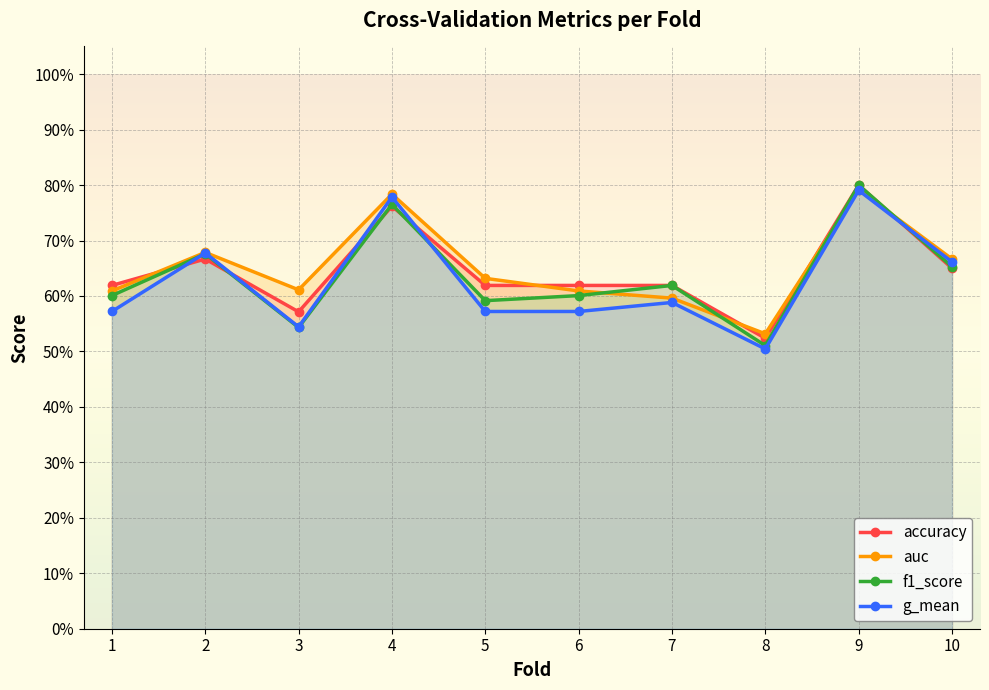

Rank the series by their maximum value, from highest to lowest.

accuracy, f1_score, auc, g_mean